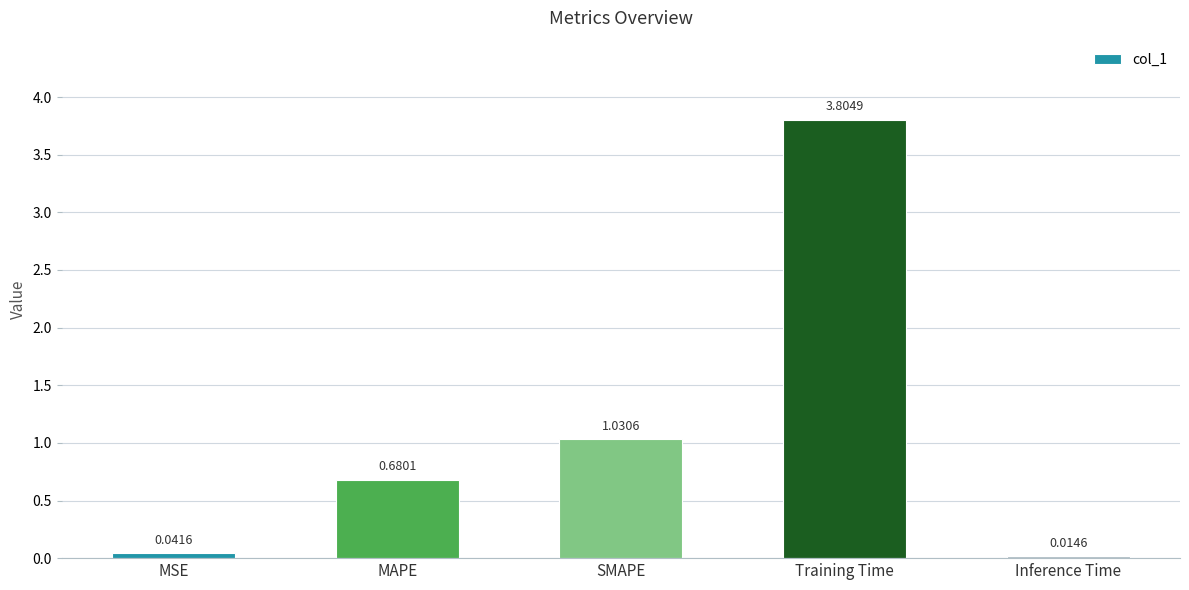

What is the difference between the maximum and second lowest values?

3.8